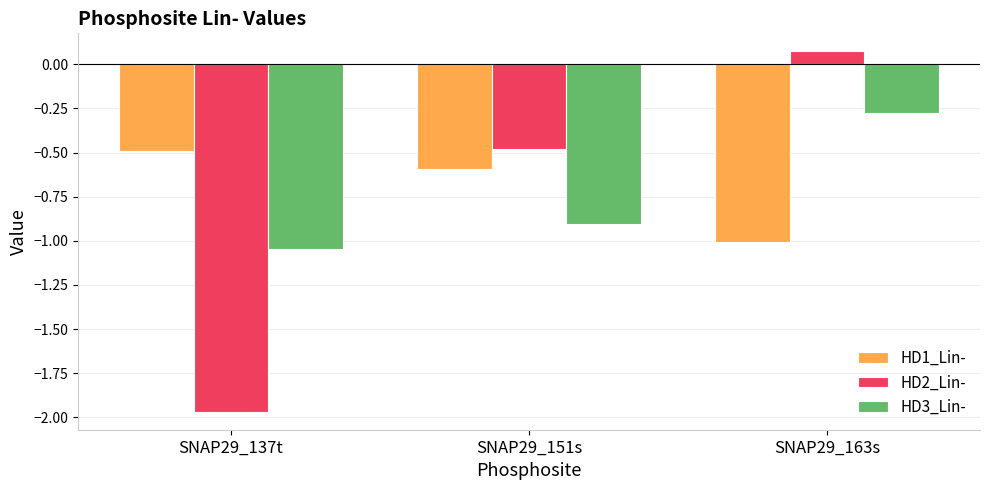

What is the label of the 2nd bar from the left?

SNAP29_151s